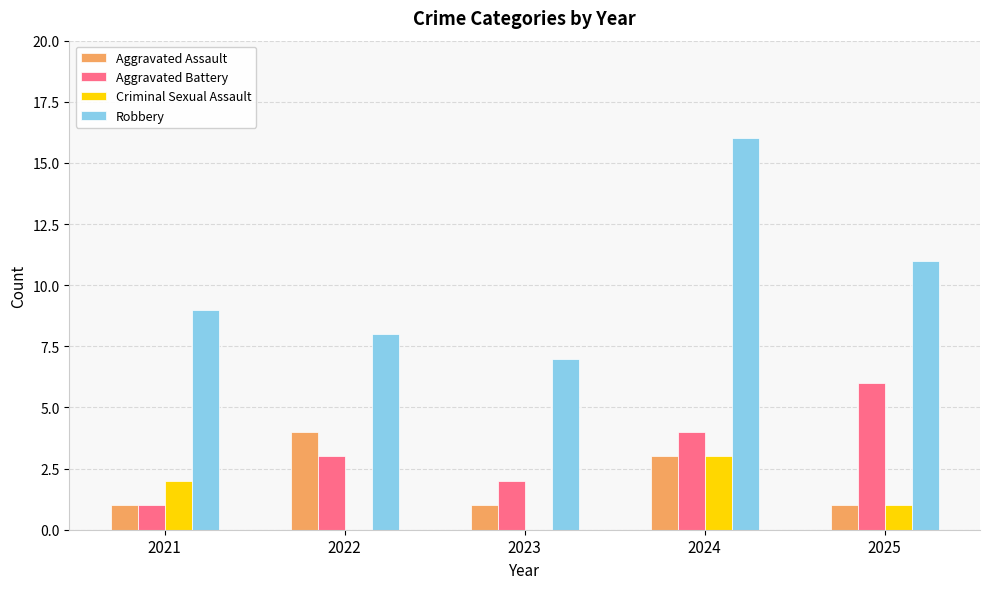

Reading left to right, transcribe all the data shown in this chart.

Aggravated Assault: 2021=1	2022=4	2023=1	2024=3	2025=1
Aggravated Battery: 2021=1	2022=3	2023=2	2024=4	2025=6
Criminal Sexual Assault: 2021=2	2022=0	2023=0	2024=3	2025=1
Robbery: 2021=9	2022=8	2023=7	2024=16	2025=11